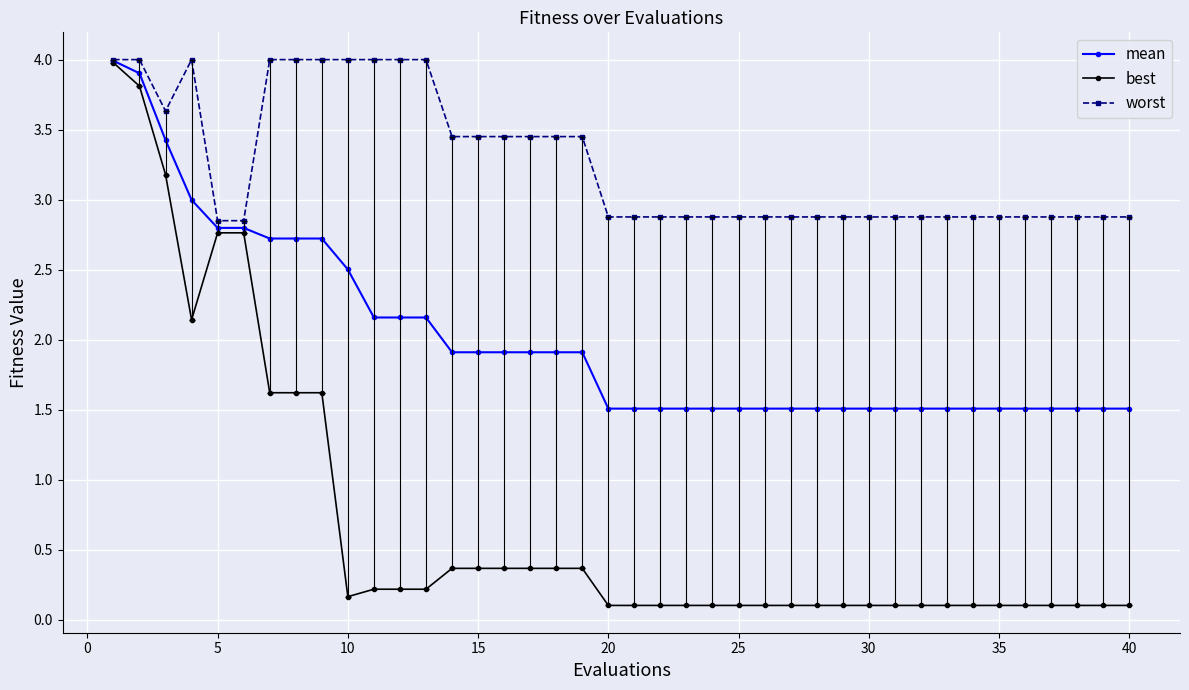

True or false: worst has more than 0 points higher than both neighbors.

True